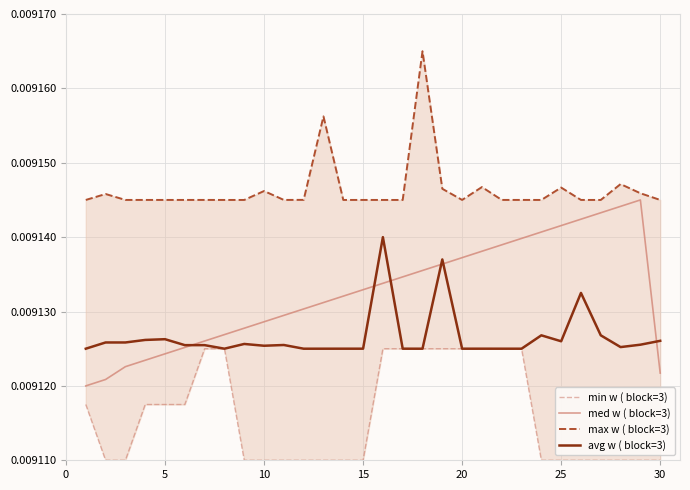

What are all the series names shown in the legend?

min w ( block=3), med w ( block=3), max w ( block=3), avg w ( block=3)